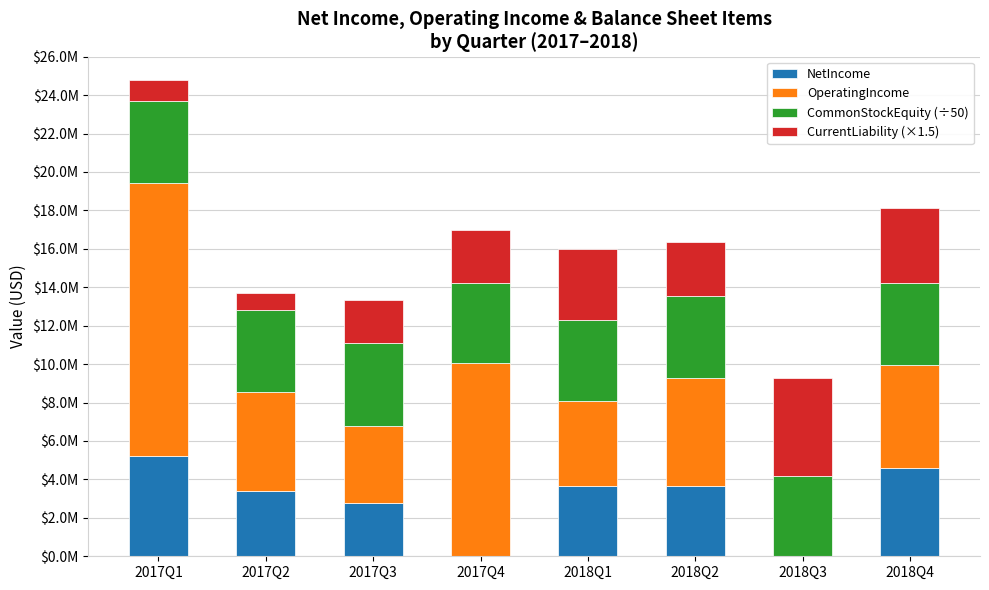

At which category is the sum across all series the highest?

2017Q1